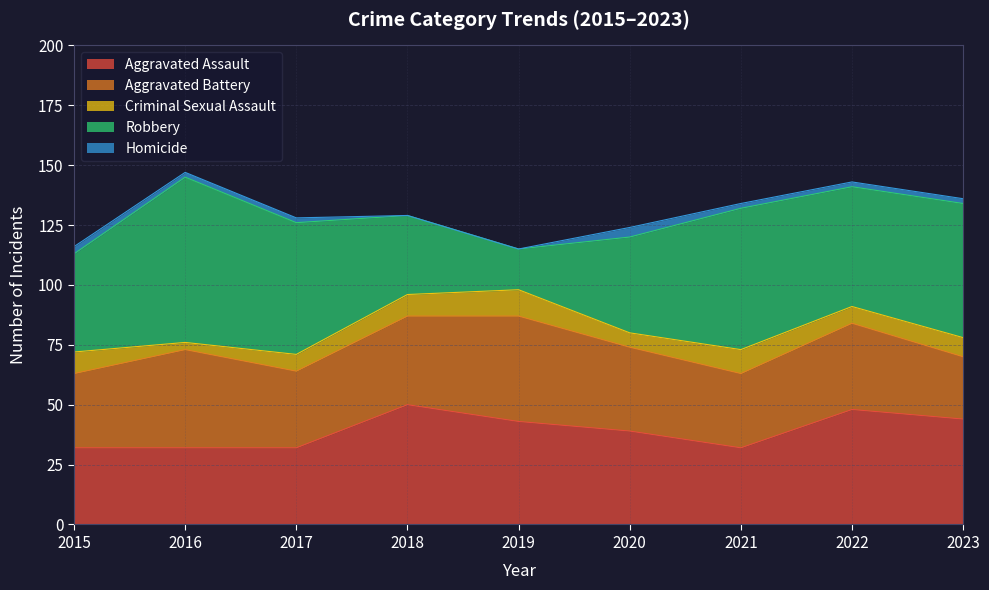

How many lines are shown in the chart?

5